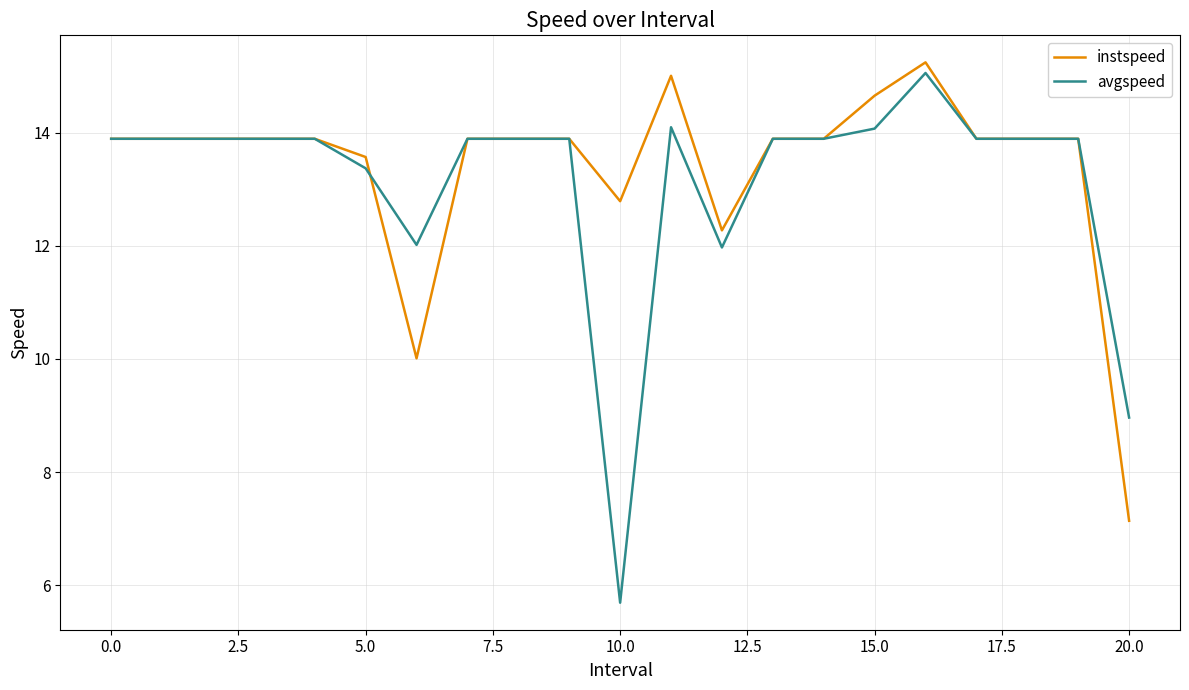

What is the greatest value displayed?

15.2